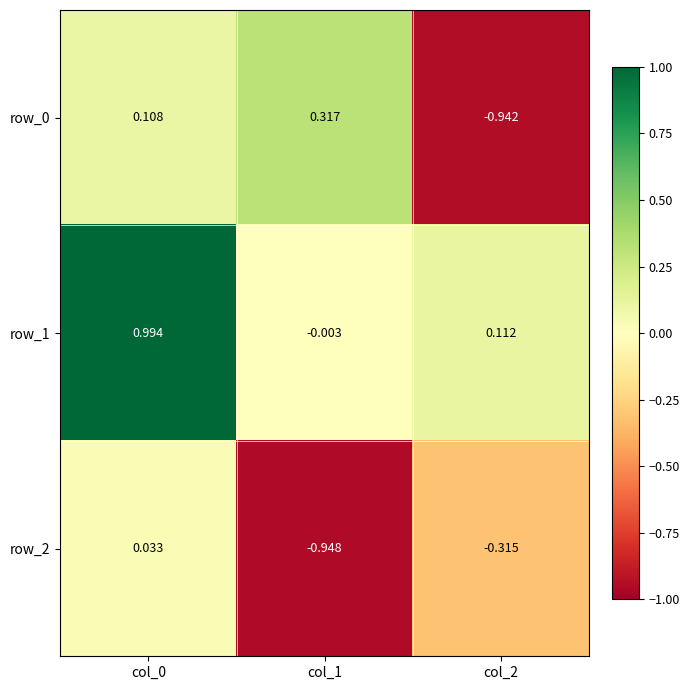

What is the difference between the maximum and second lowest values in the row_1 series?

0.9